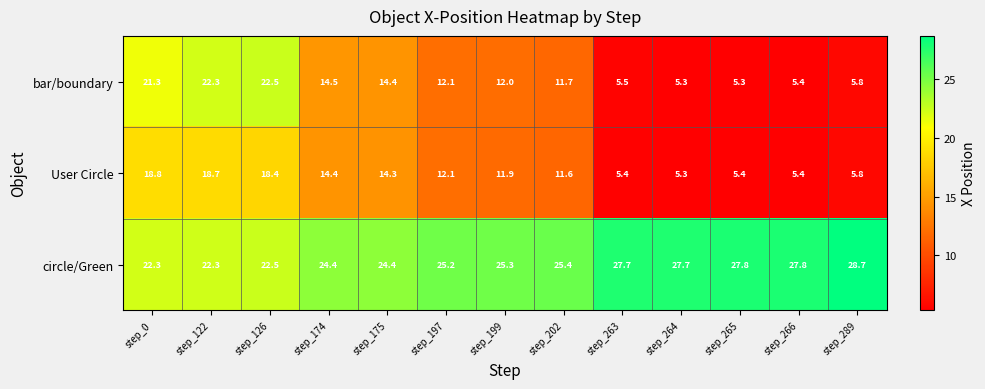

Which label corresponds to the largest value in the chart?

step_289